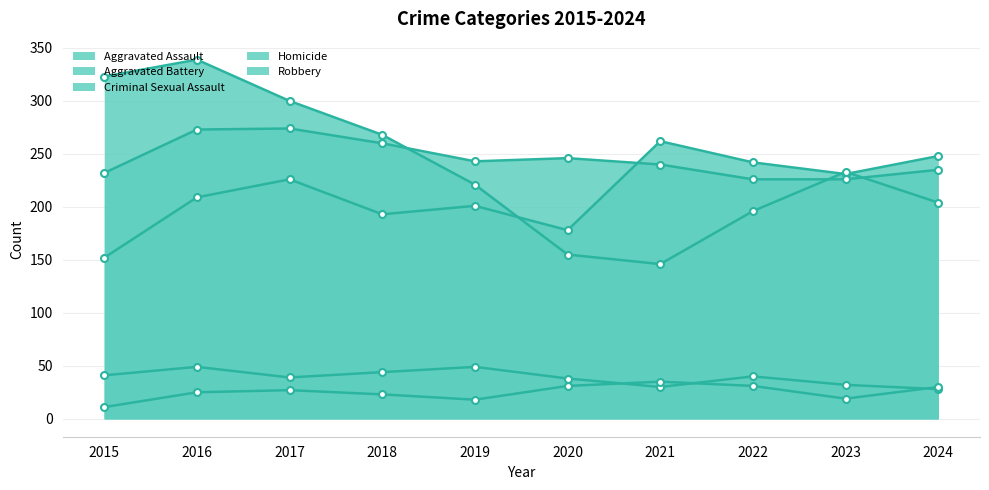

How many lines are shown in the chart?

5